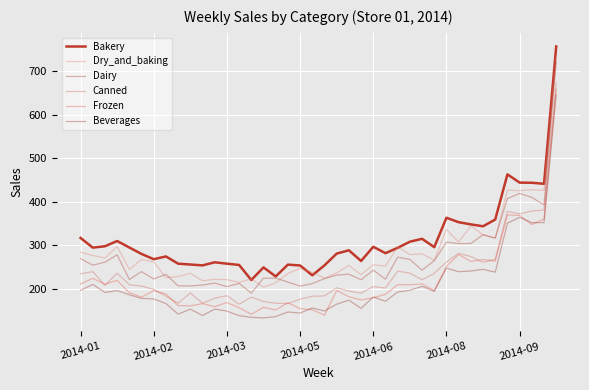

Does the chart have visible grid lines?

Yes